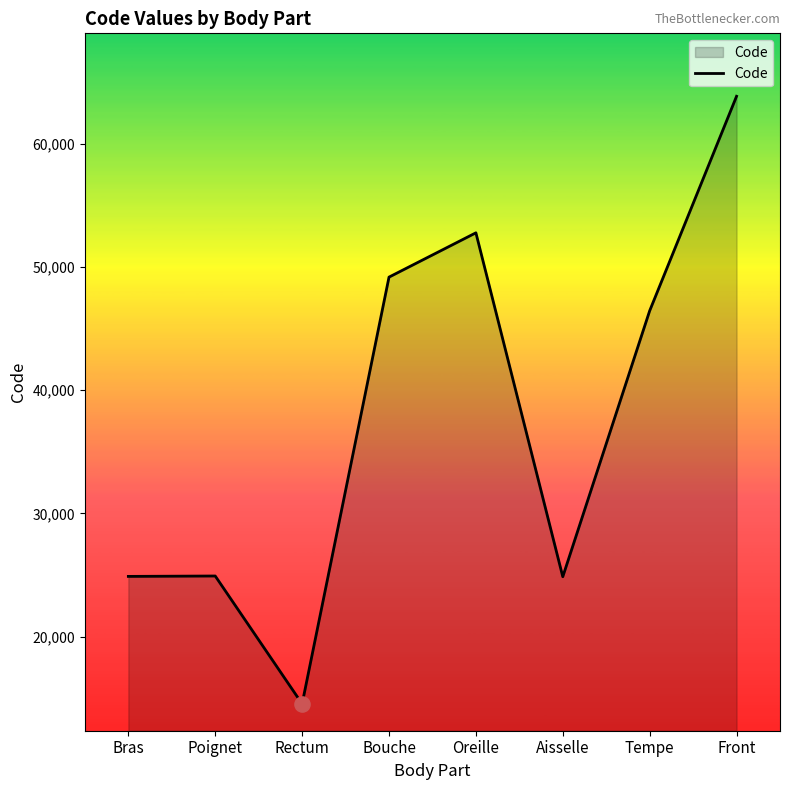

What is the ratio of the value at Tempe to the value at Bras?

1.9